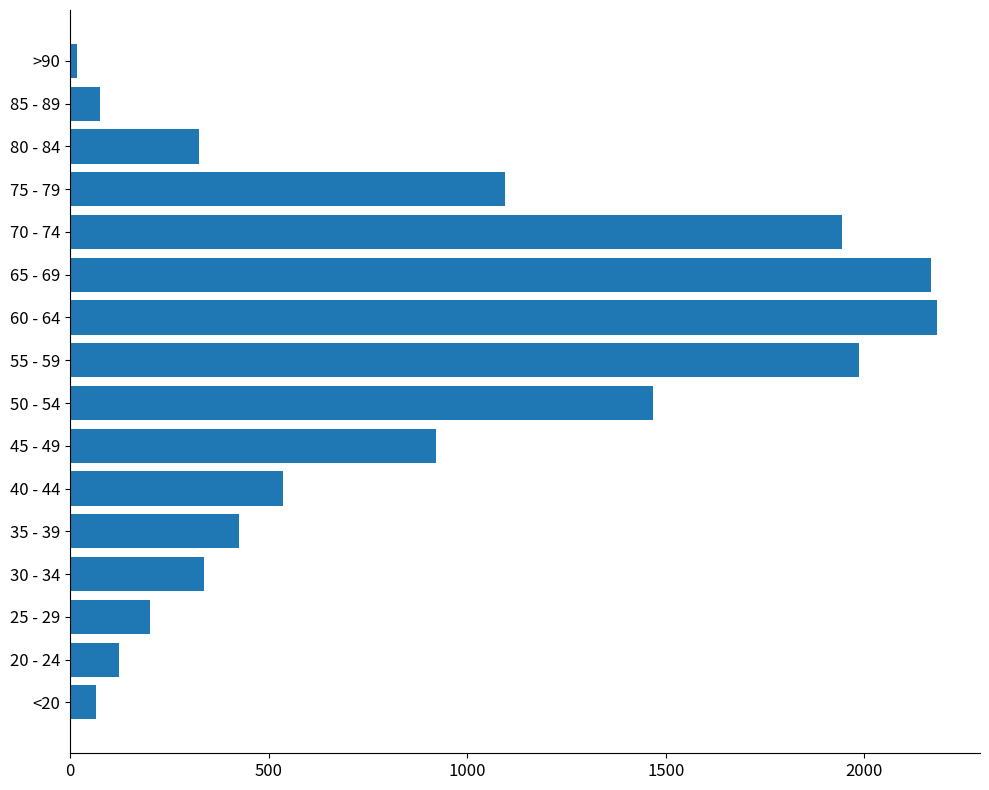

The chart shows a value of 2884 at 70 - 74. True or false?

False